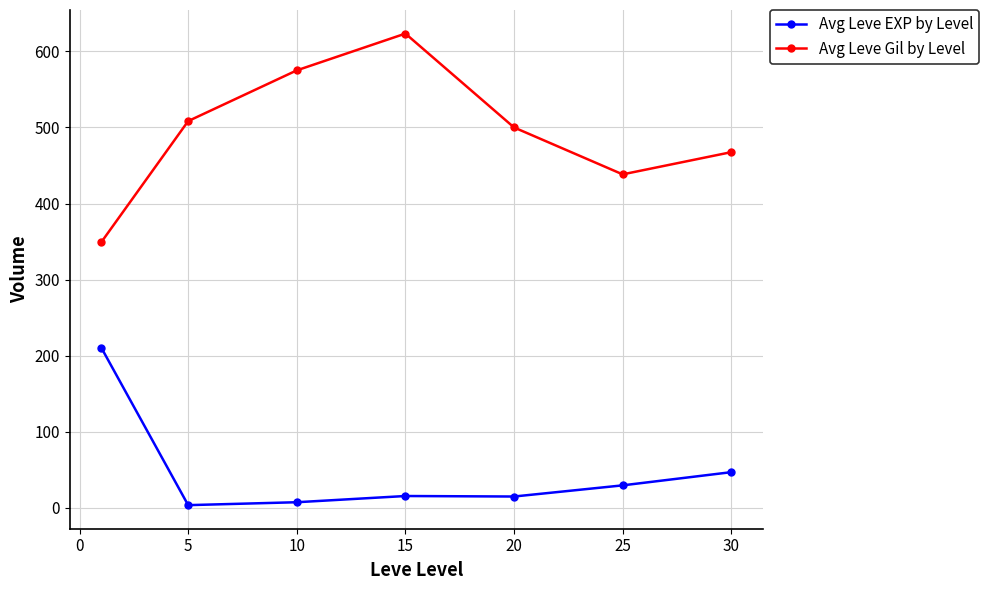

True or false: Avg Leve Gil by Level and Avg Leve EXP by Level cross at least once.

False